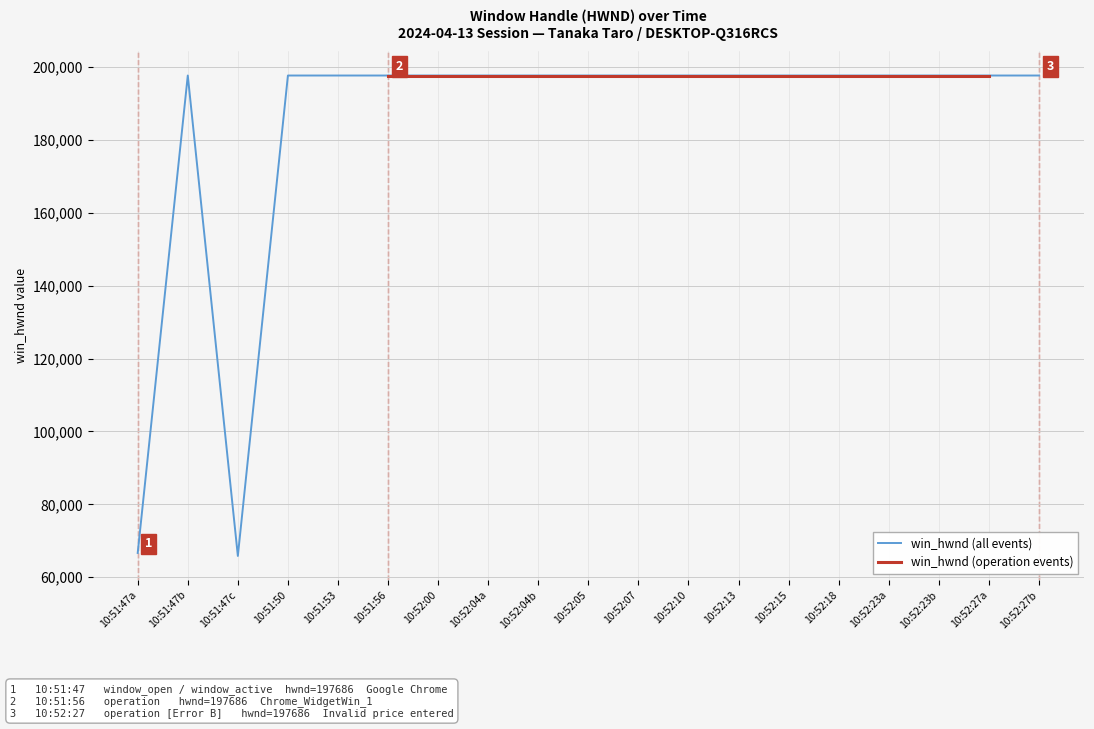

Reading left to right, extract all data points from this chart.

10:51:47a=66644	10:51:47b=197686	10:51:47c=65824	10:51:50=197686	10:51:53=197686	10:51:56=197686	10:52:00=197686	10:52:04a=197686	10:52:04b=197686	10:52:05=197686	10:52:07=197686	10:52:10=197686	10:52:13=197686	10:52:15=197686	10:52:18=197686	10:52:23a=197686	10:52:23b=197686	10:52:27a=197686	10:52:27b=197686